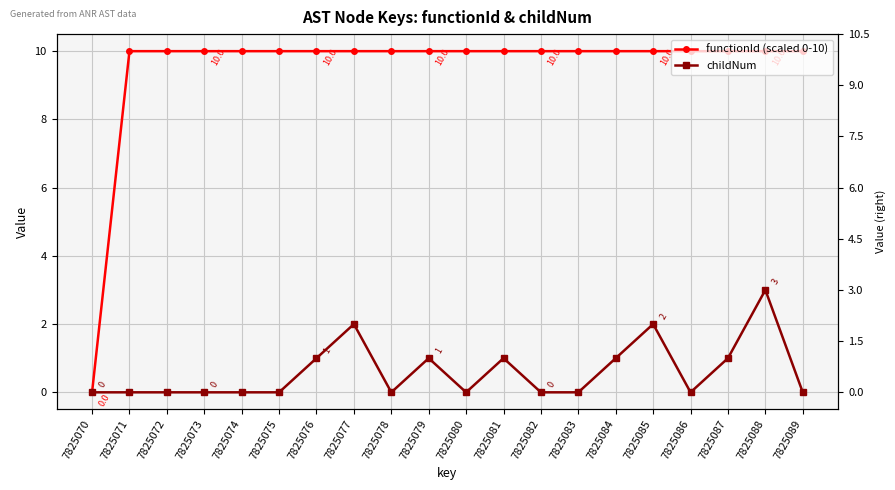

Rank the categories by childNum value from lowest to highest.

7825070, 7825071, 7825072, 7825073, 7825074, 7825075, 7825078, 7825080, 7825082, 7825083, 7825086, 7825089, 7825076, 7825079, 7825081, 7825084, 7825087, 7825077, 7825085, 7825088